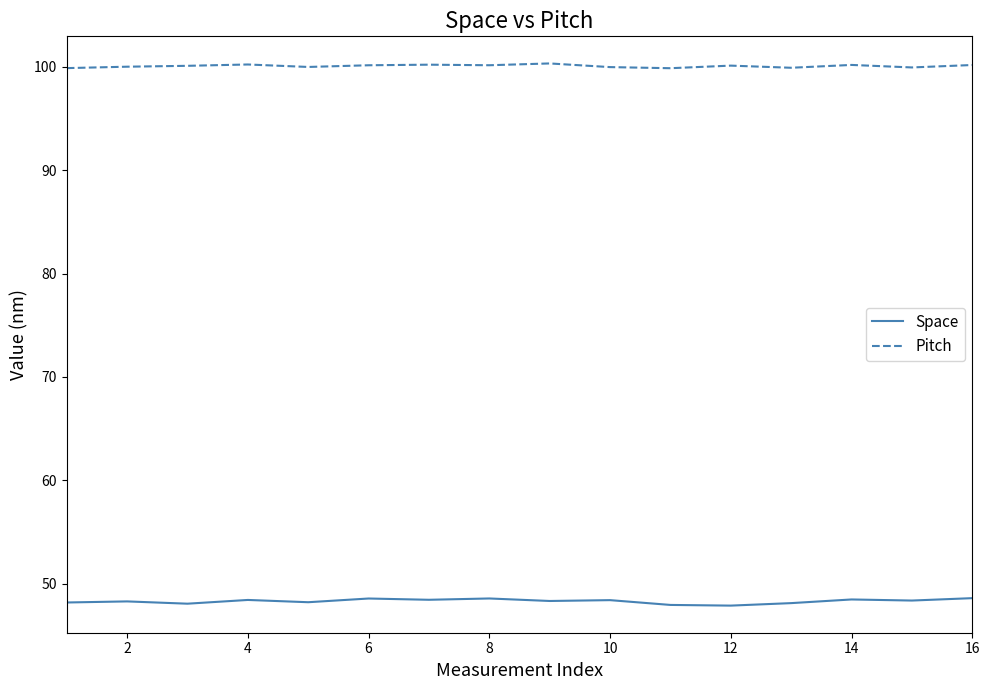

What is the minimum value for Space?

47.9